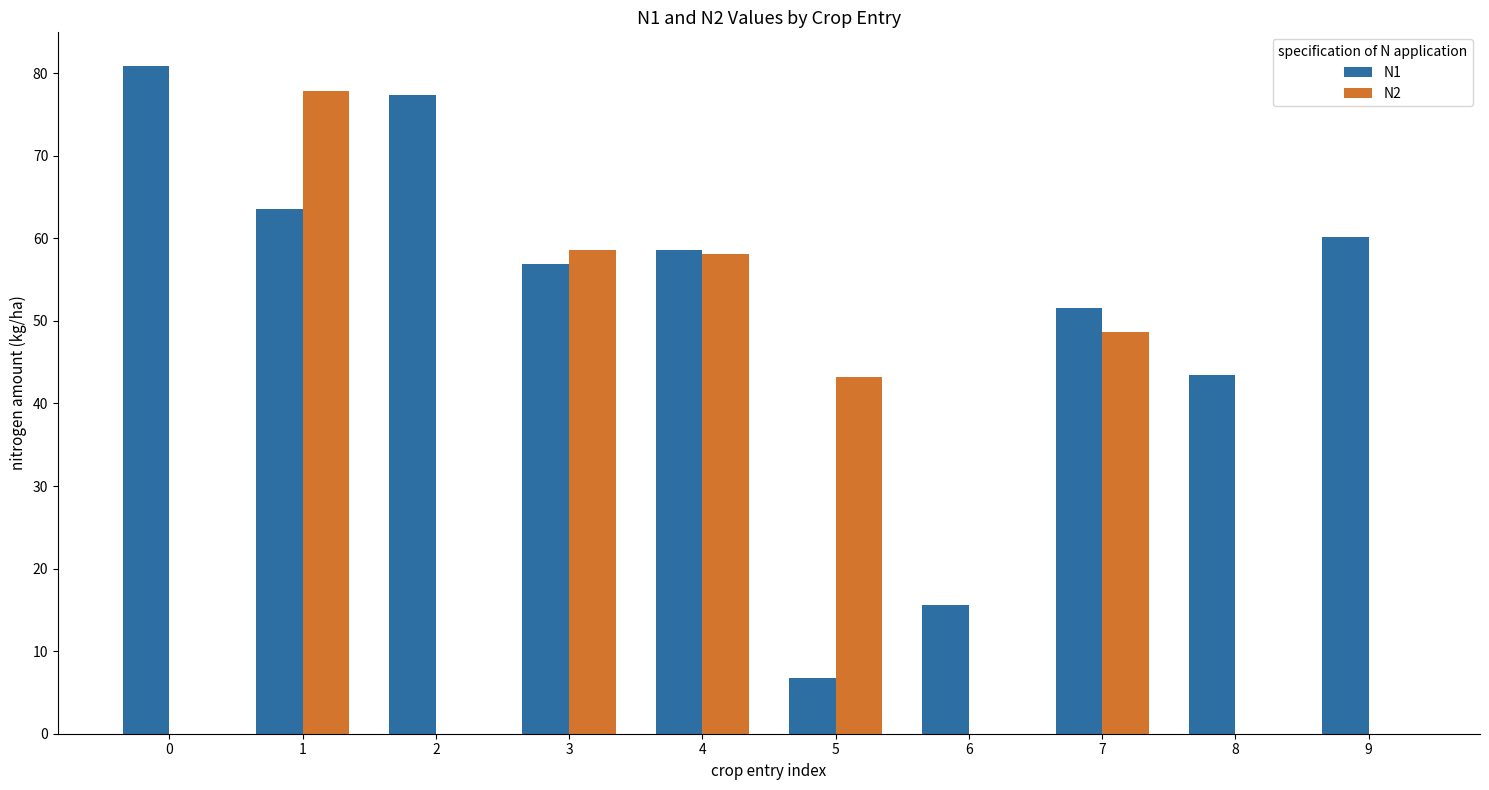

Which series has the largest range (max minus min)?

N2